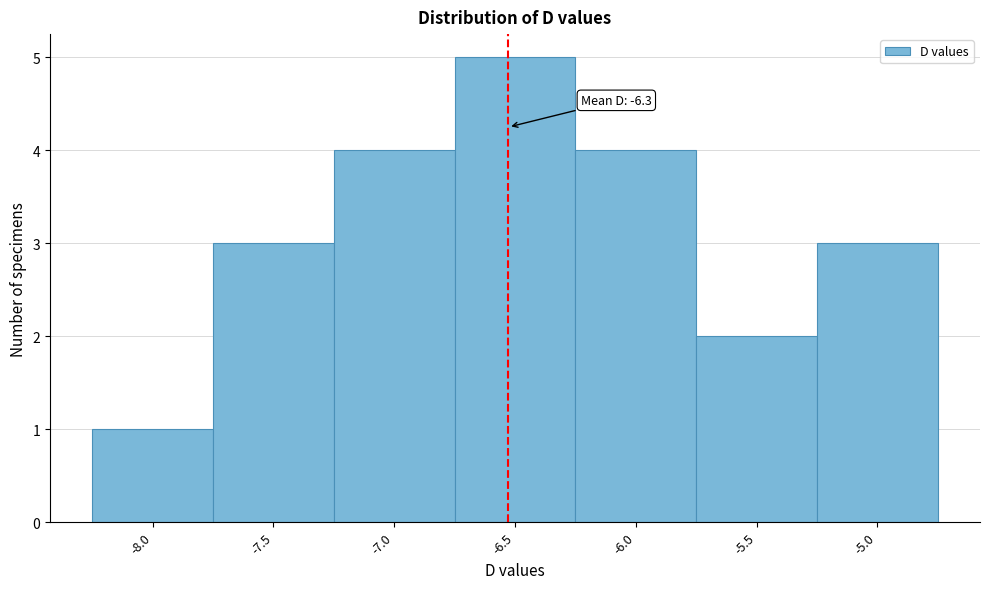

Reading left to right, list all the values displayed in this chart.

1	3	4	5	4	2	3